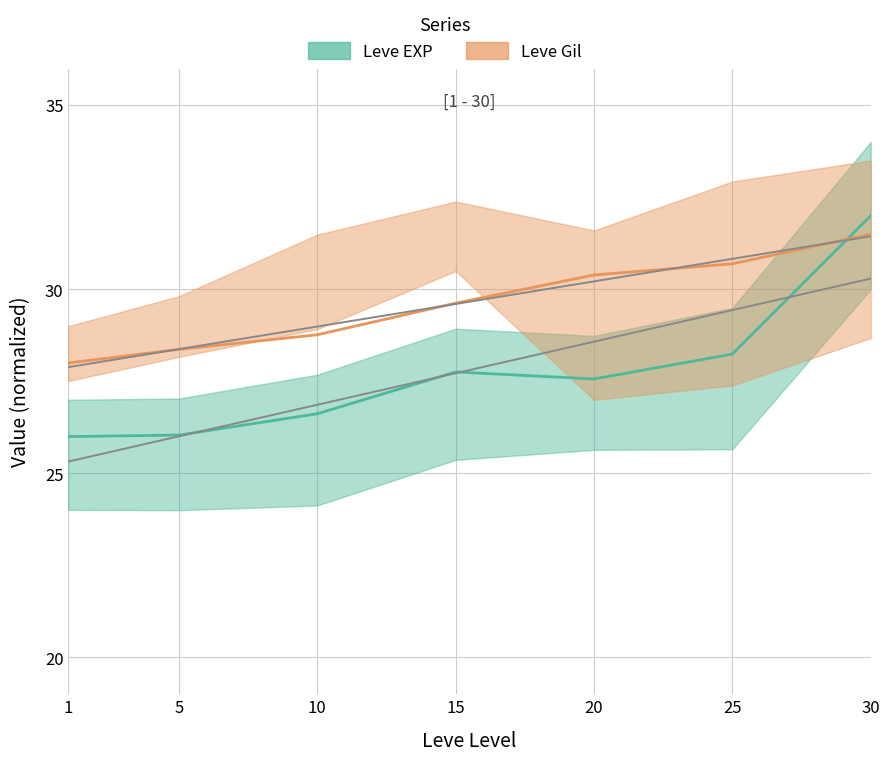

What is the sum of all Leve Gil values?

207.3